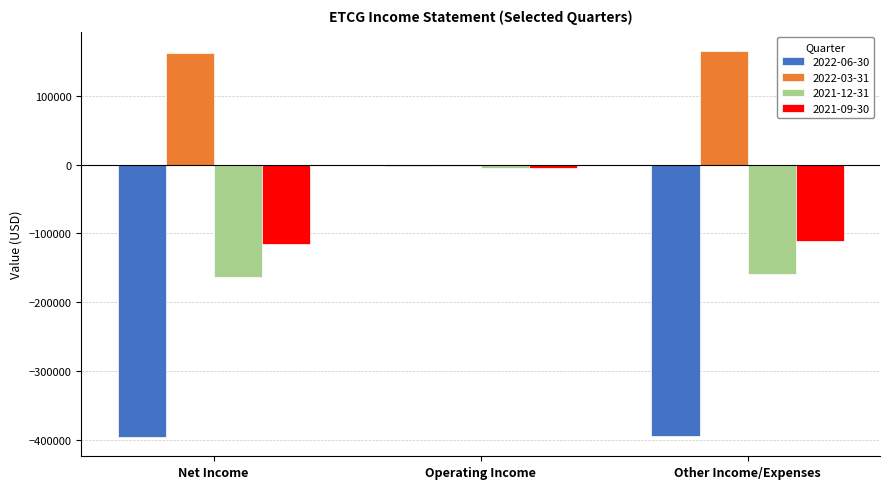

What is the lowest value of the 2021-12-31 series?

-163200